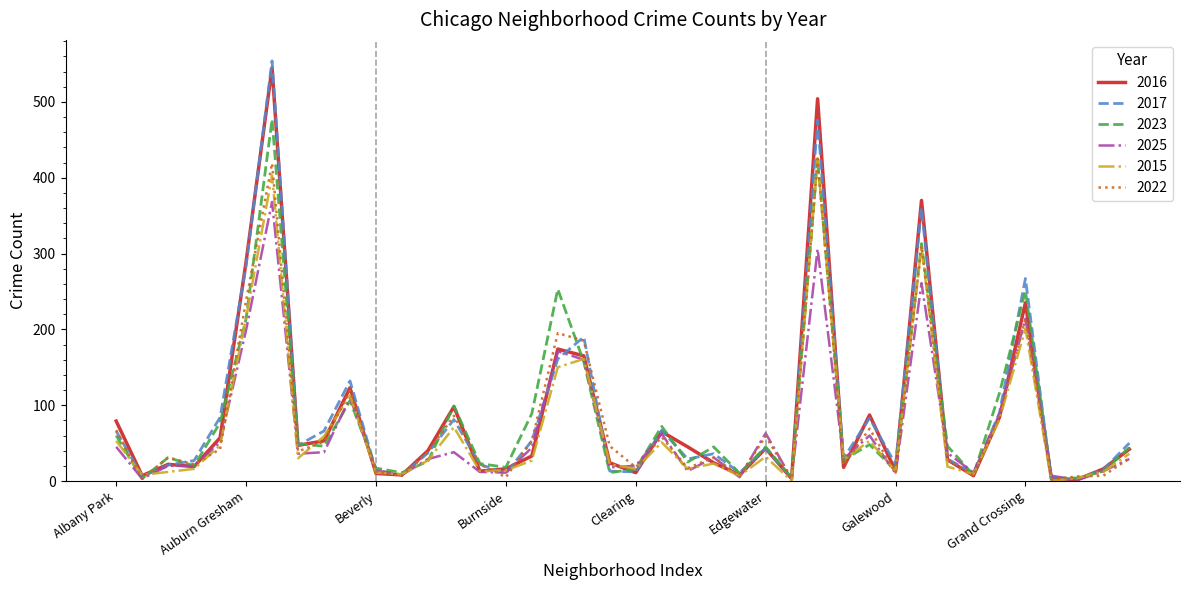

Which series has the widest spread of values?

2017